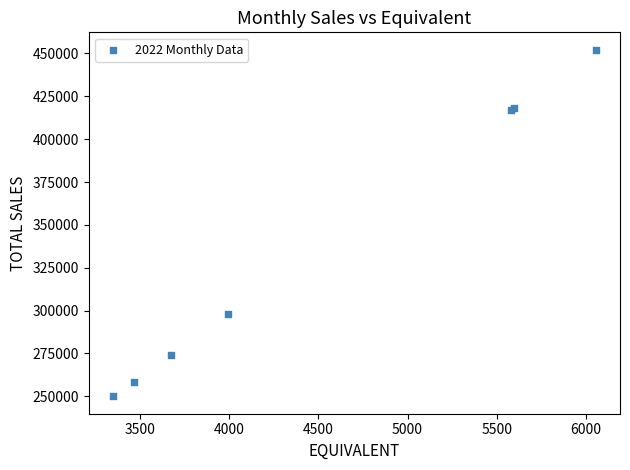

What Y value in the scatter plot is closest to 351060?

298183.0